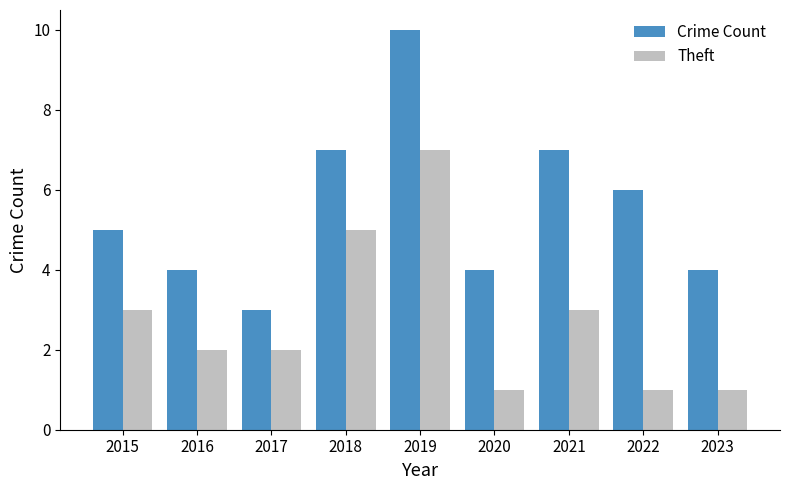

What is the difference between the highest and lowest values at 2019?

3